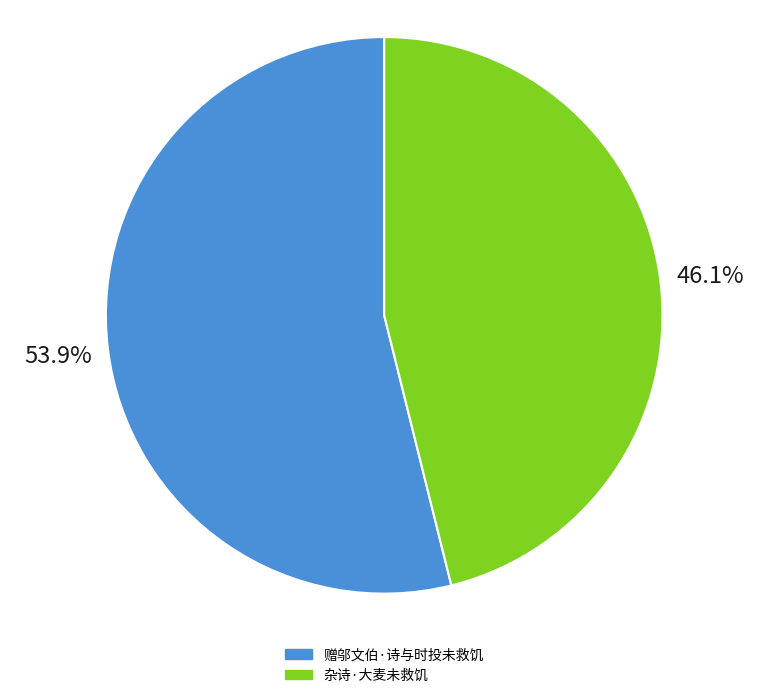

The 赠邬文伯·诗与时投未救饥 slice represents 54% of the pie. True or false?

True